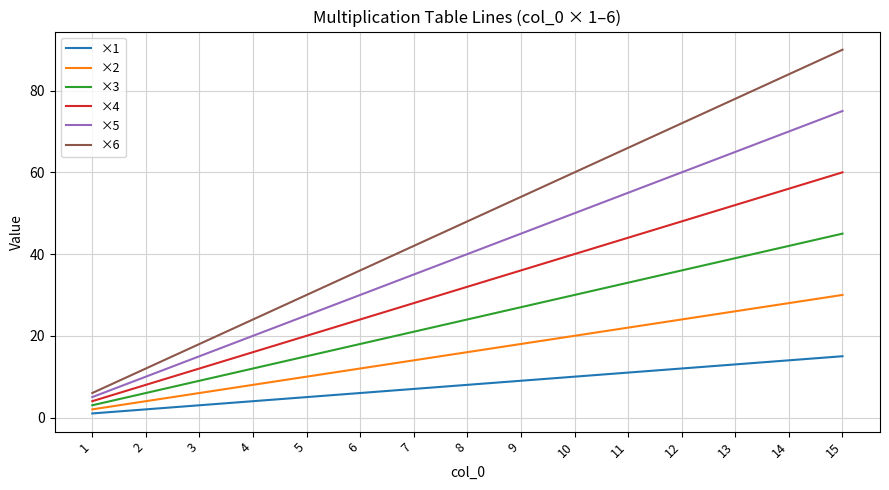

True or false: ×5 has a value of 15 at 5.

False